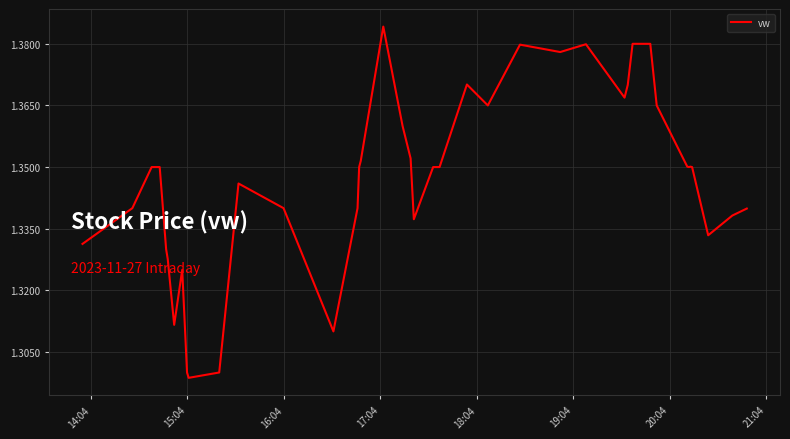

How many lines are shown in the chart?

1